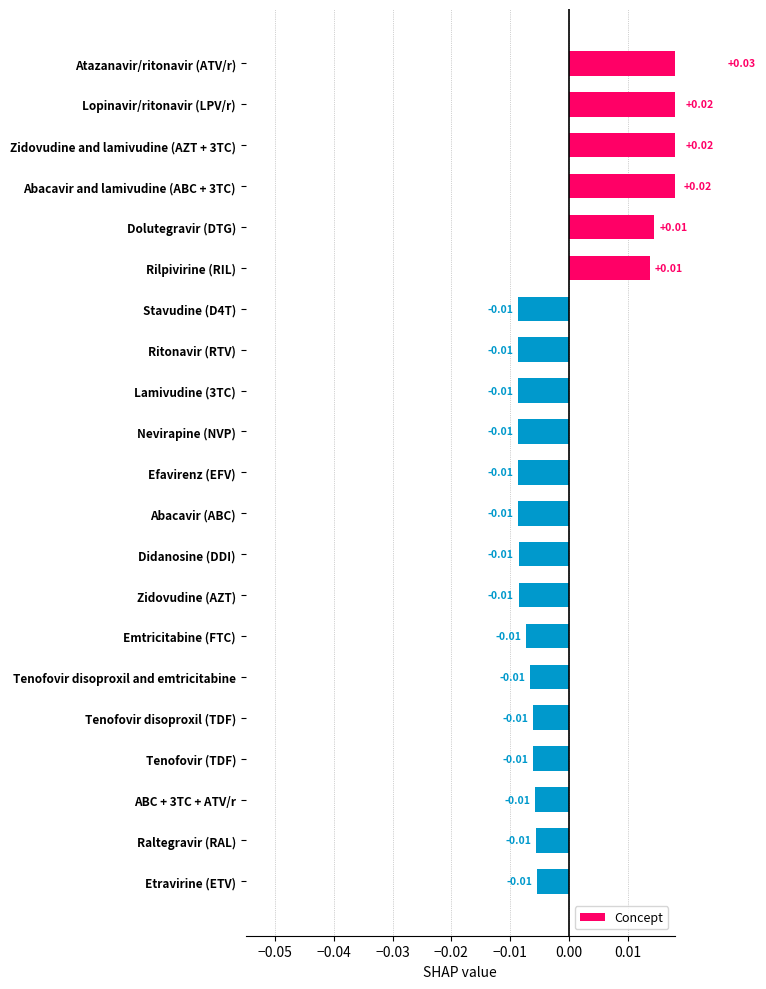

How many values are below zero?

15